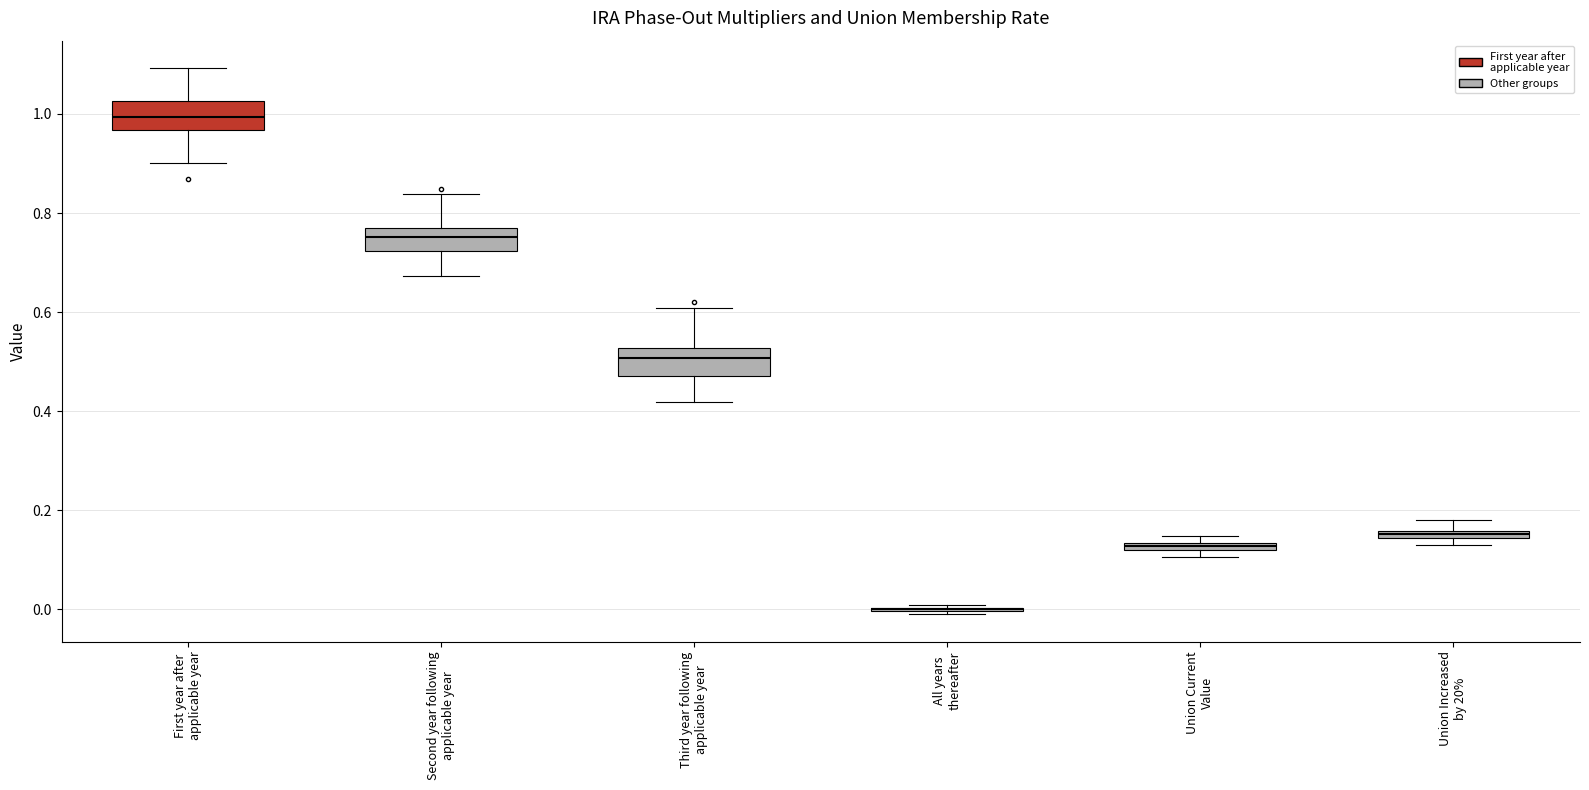

Where is the upper edge of the box for Union Current Value on the y-axis? The values are not printed on the chart, so give them approximately, as read against the axis.

0.14